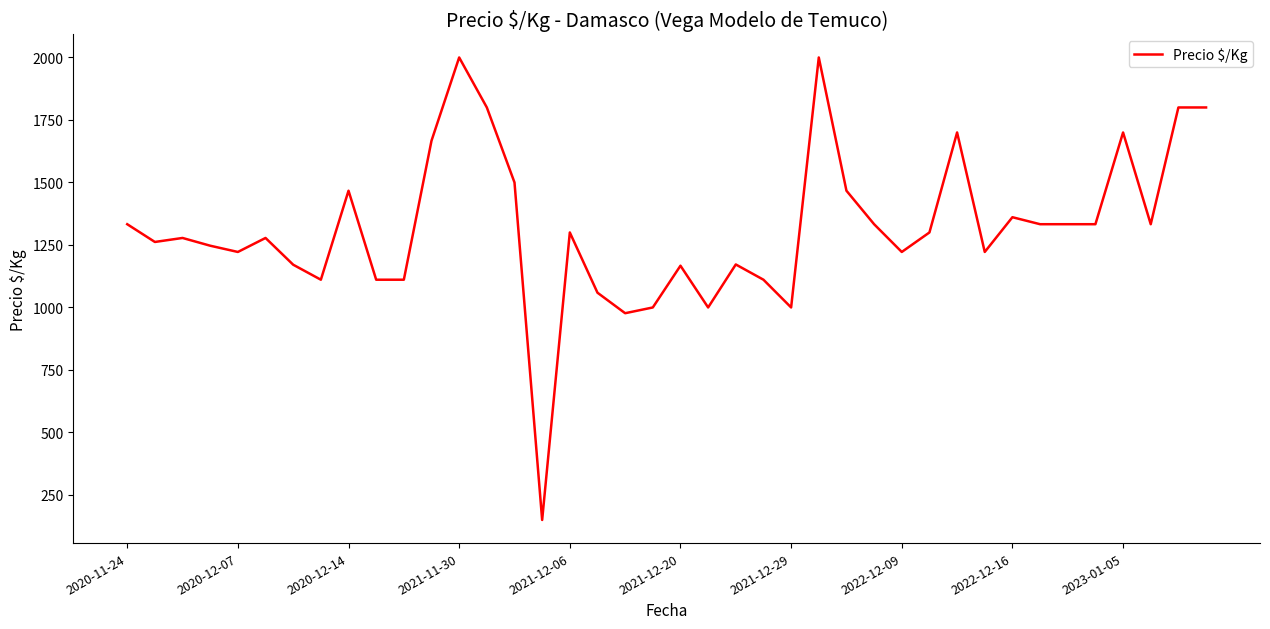

How many values are below 1300?

20